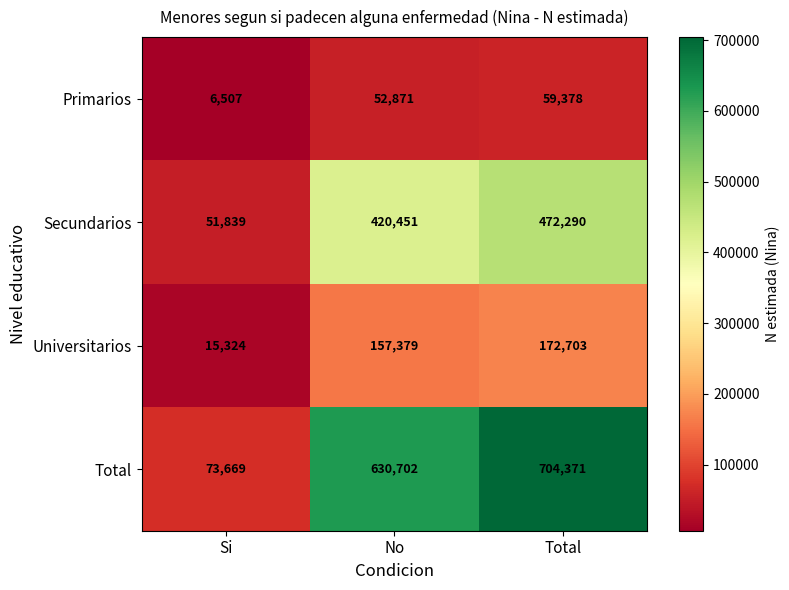

Which series has the largest total across all categories?

Total